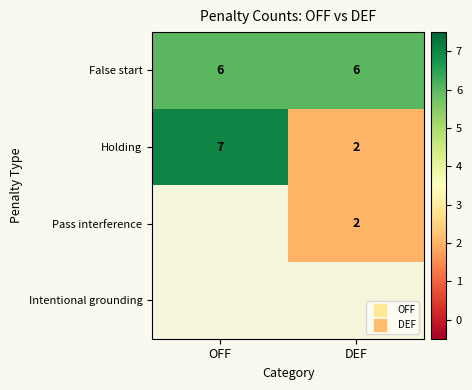

At how many categories does at least one series exceed 4?

2